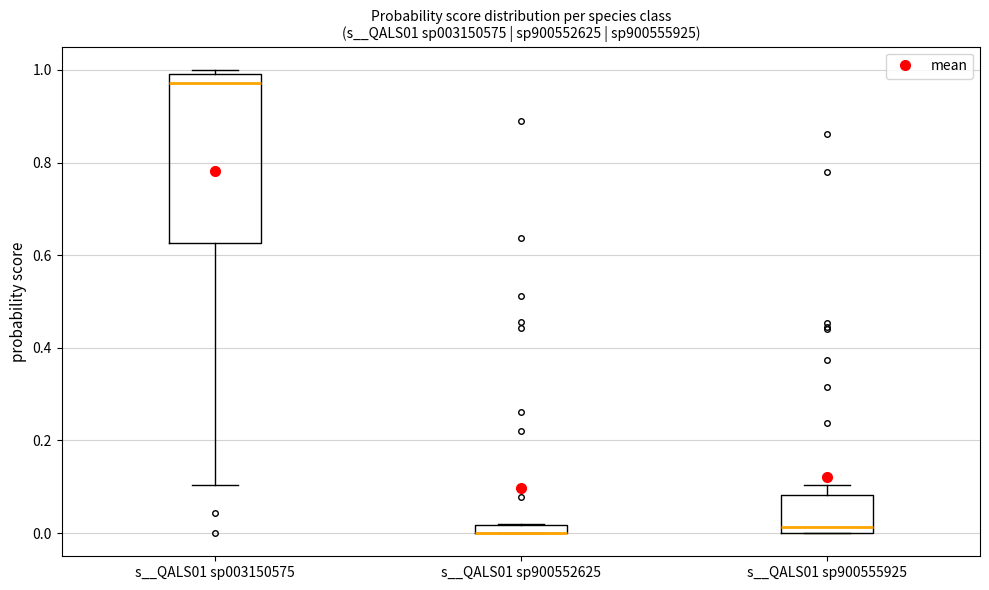

Where is the lower edge of the box for s__QALS01 sp900552625 on the y-axis? The values are not printed on the chart, so give them approximately, as read against the axis.

0.00